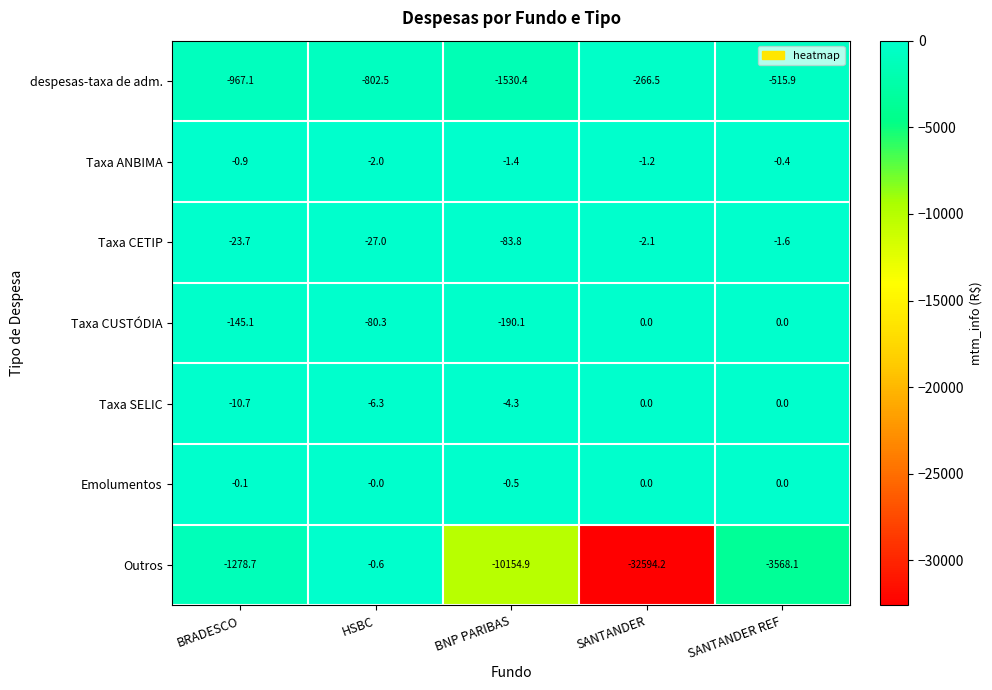

Count the number of data series in this chart.

7